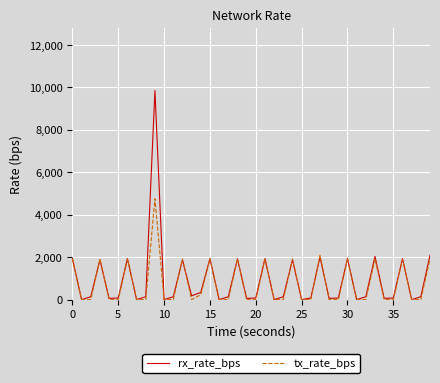

Which series has the widest spread of values?

rx_rate_bps